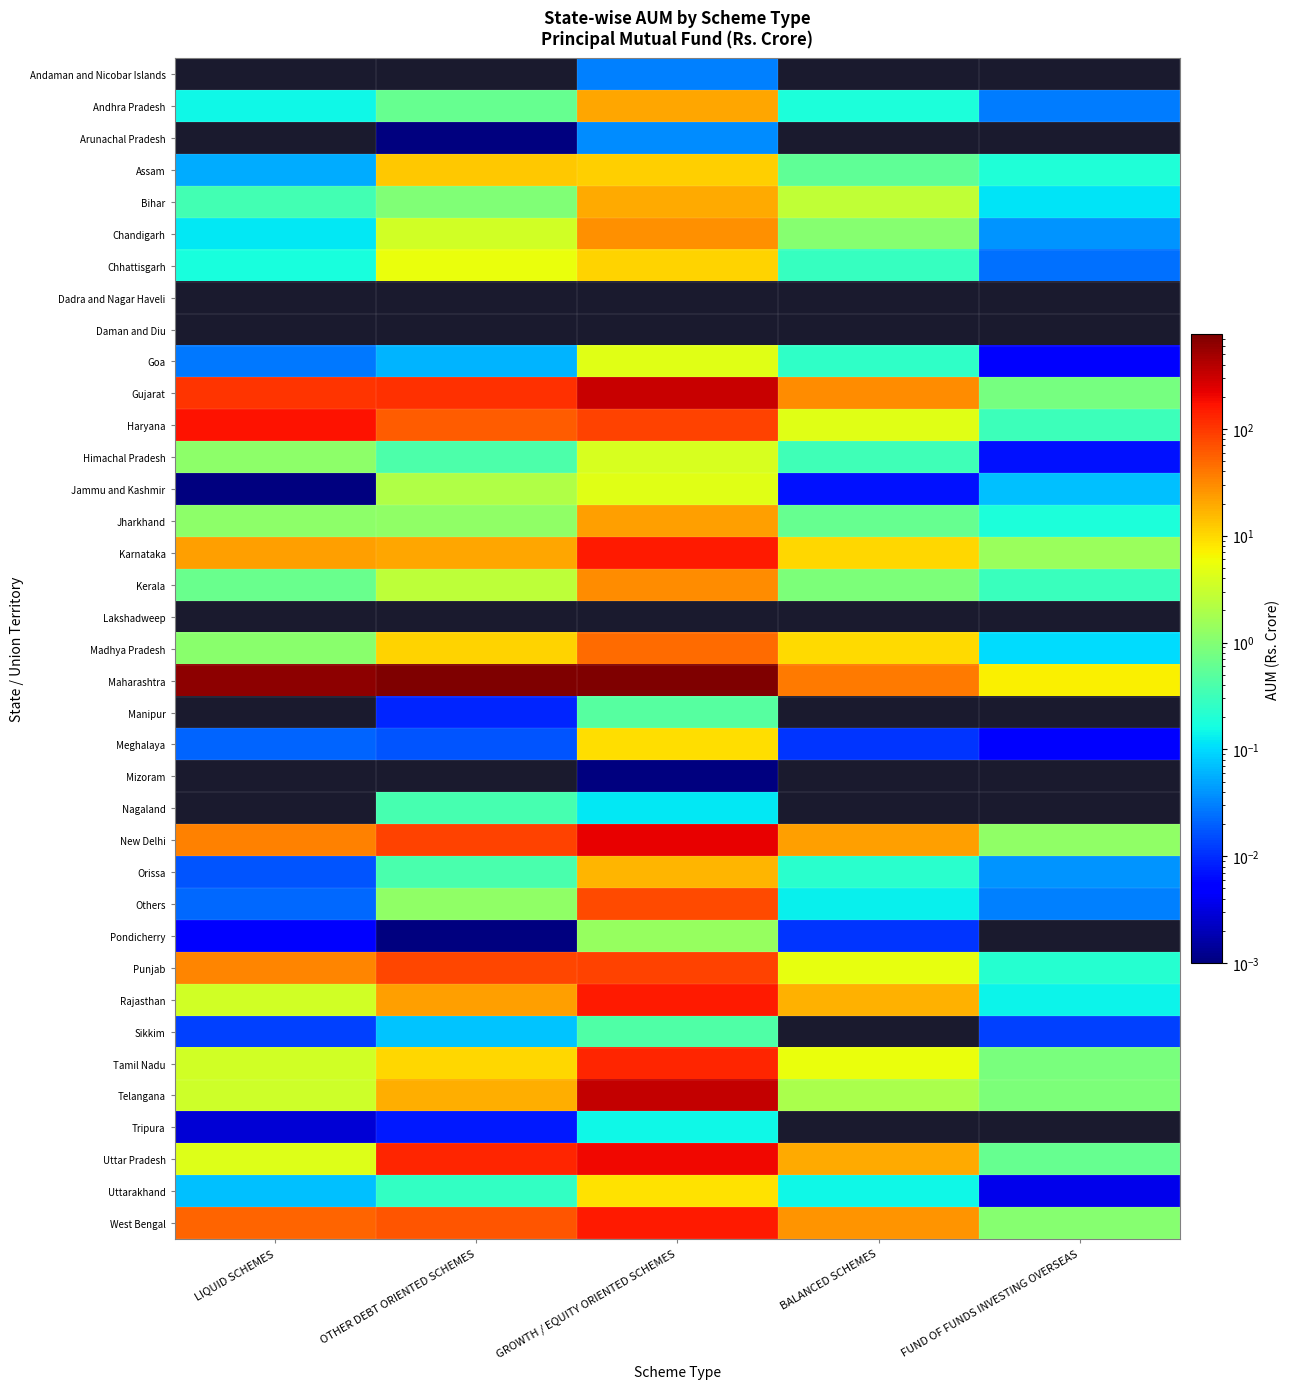

What is the greatest value displayed?

767.6